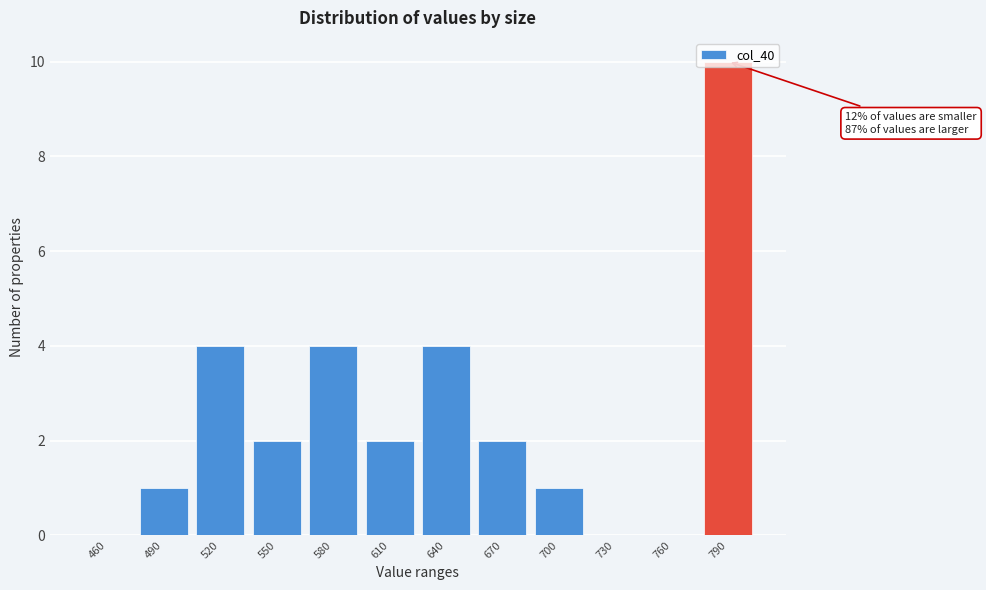

What is the sum of all values?

30